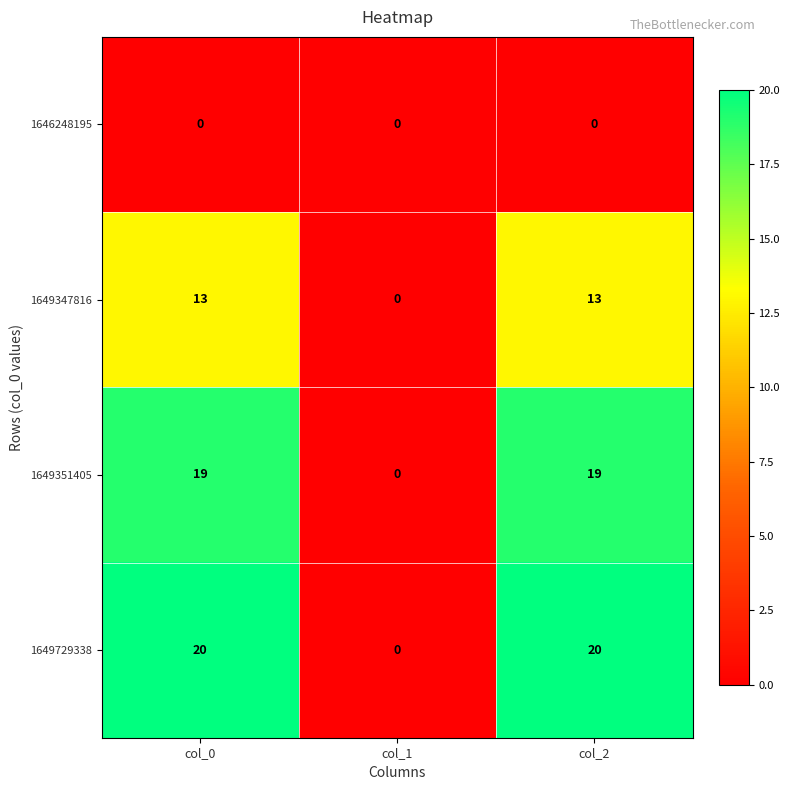

How many 1649347816 values are between 0 and 13?

3